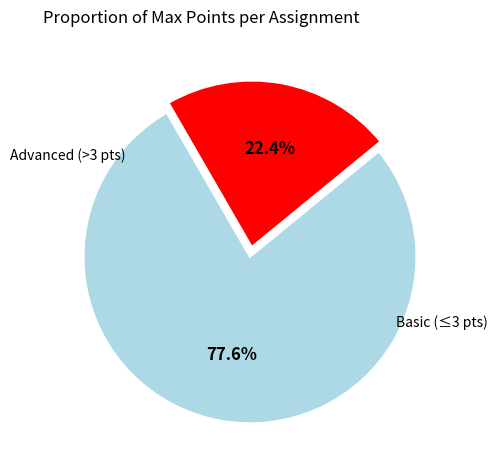

Does any single category account for the majority?

Yes